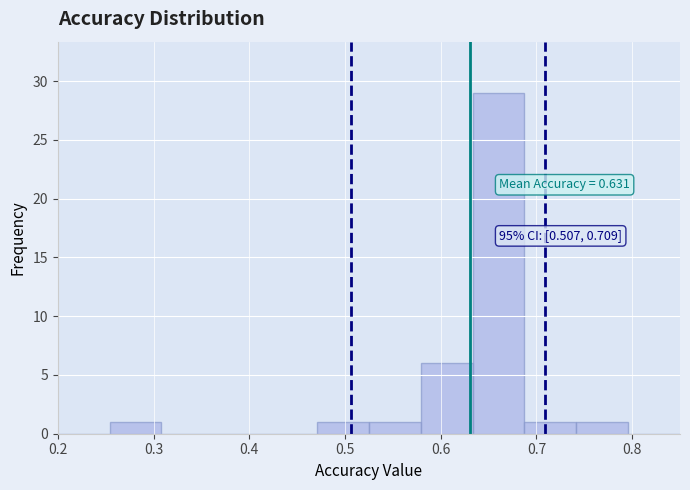

Which range on the x-axis has the tallest bar?

0.63 to 0.69